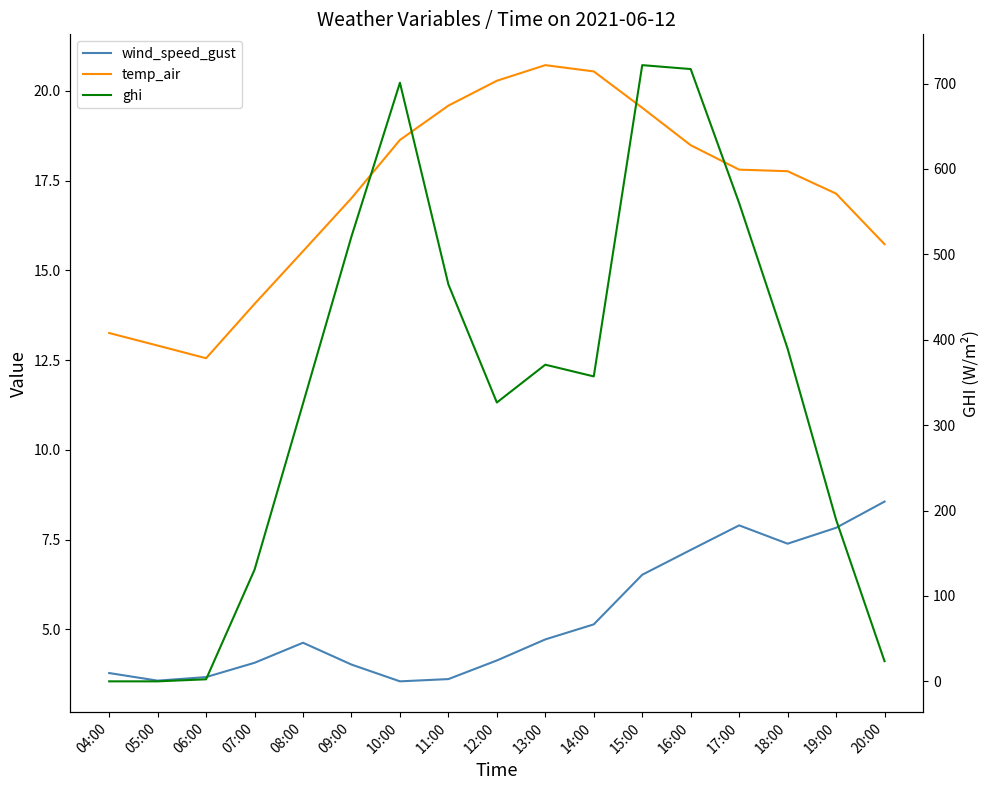

What are all the series names shown in the legend?

wind_speed_gust, temp_air, ghi